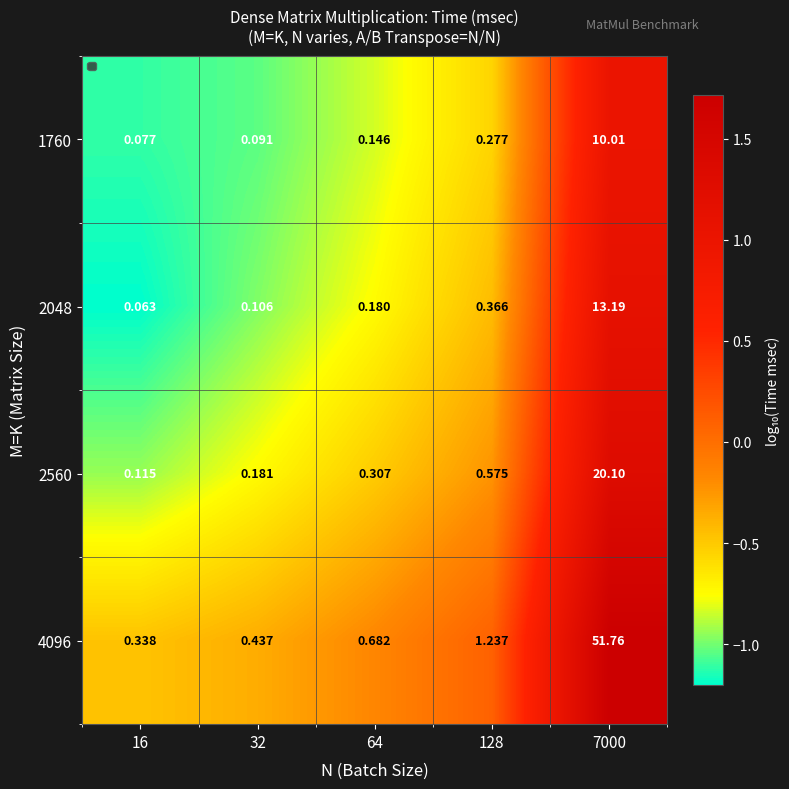

Is the value of 1760 at 7000 greater than the value of 4096 at 7000?

No